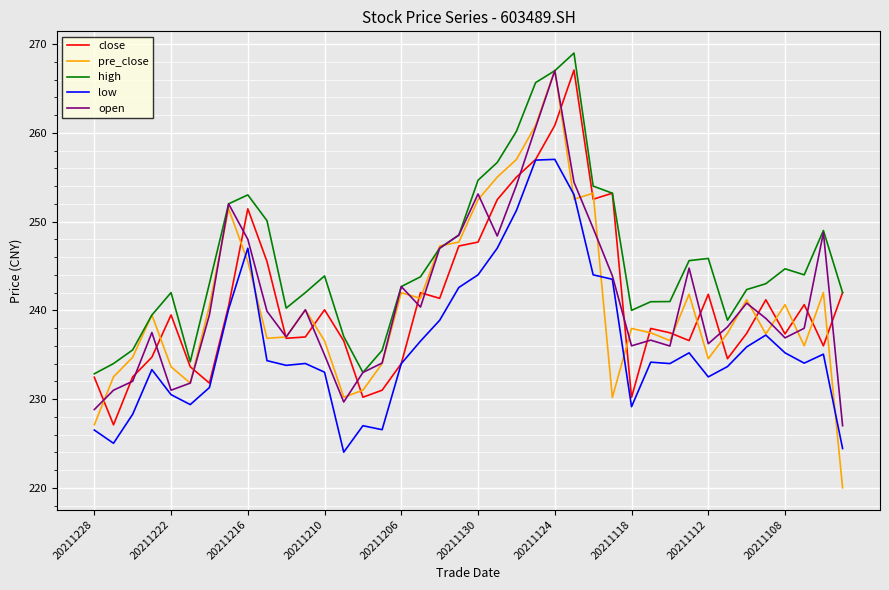

Which series has the largest range (max minus min)?

pre_close